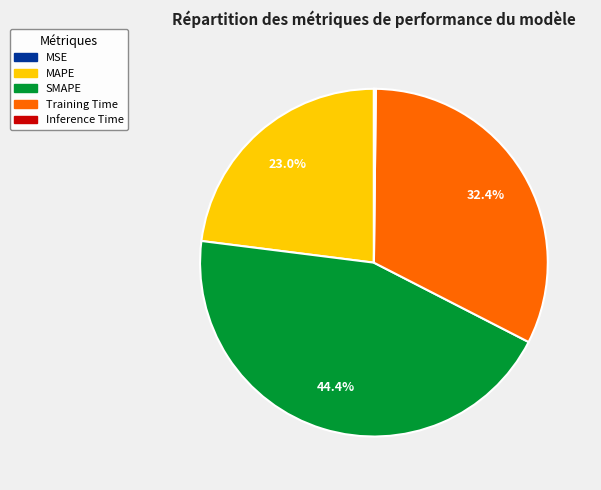

To the nearest percent, what is the difference between the largest and smallest slice percentages?

44%